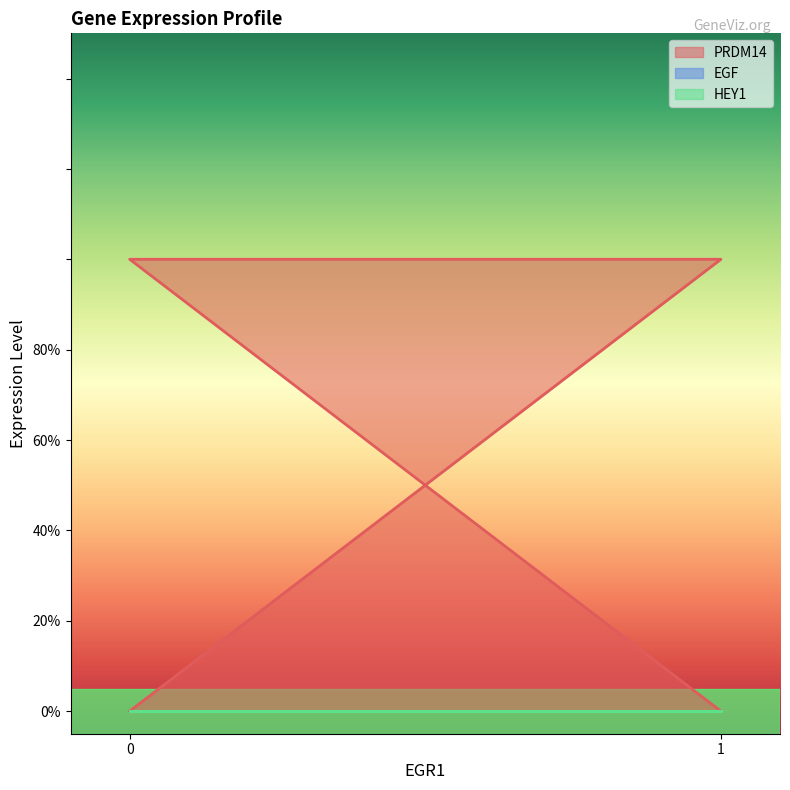

True or false: EGF has more than 2 points higher than both neighbors.

False